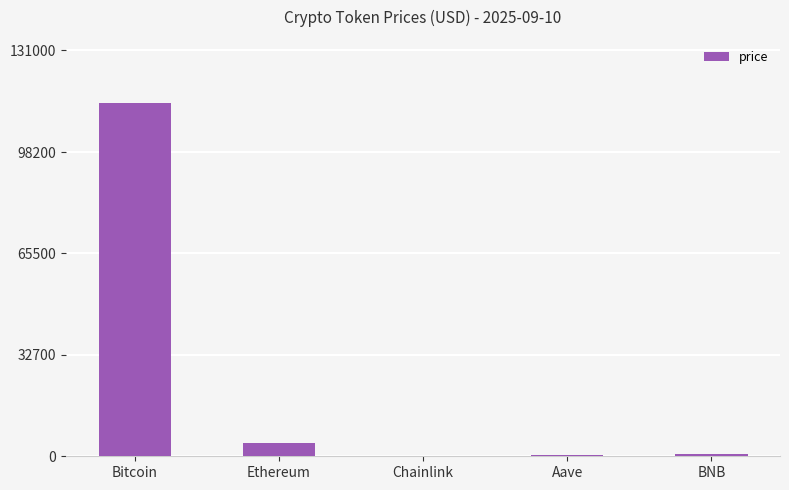

What is the maximum value shown in the chart?

113887.0